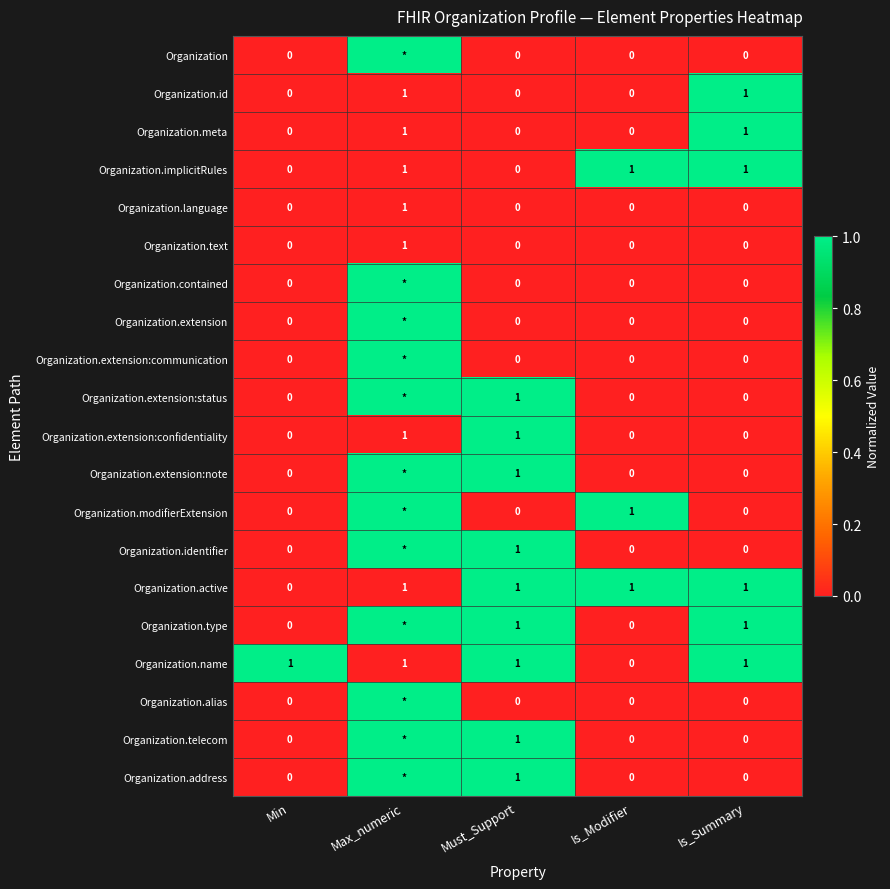

At how many categories does at least one series exceed 0?

5